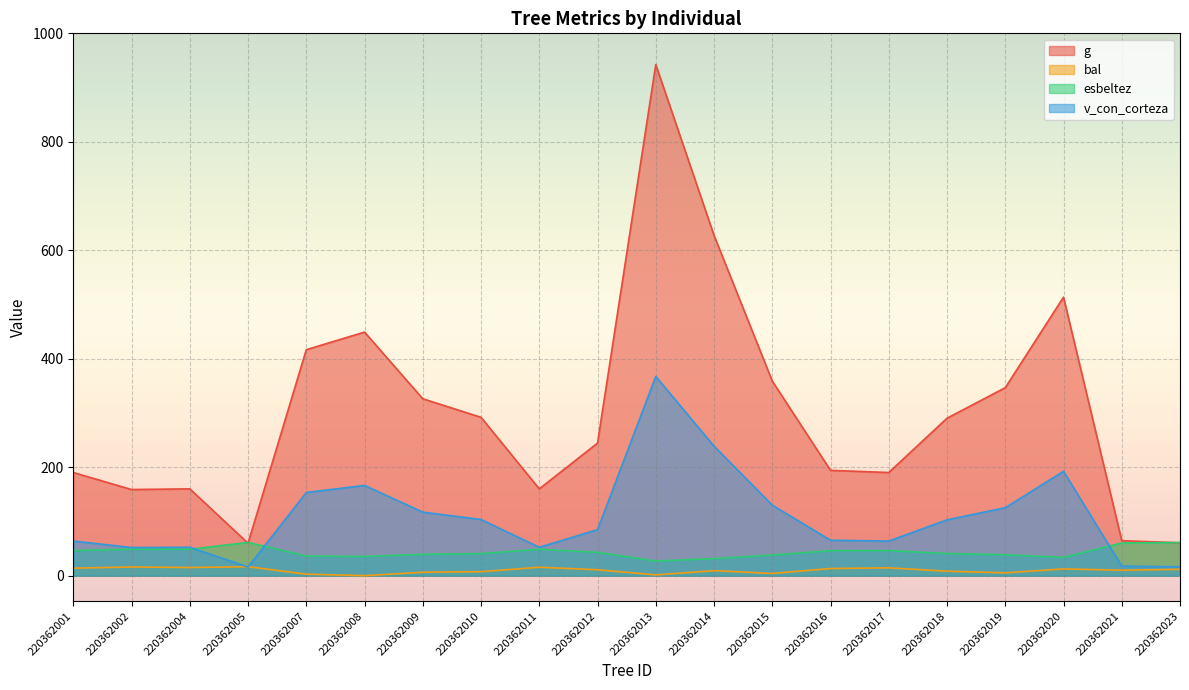

How many lines are shown in the chart?

4